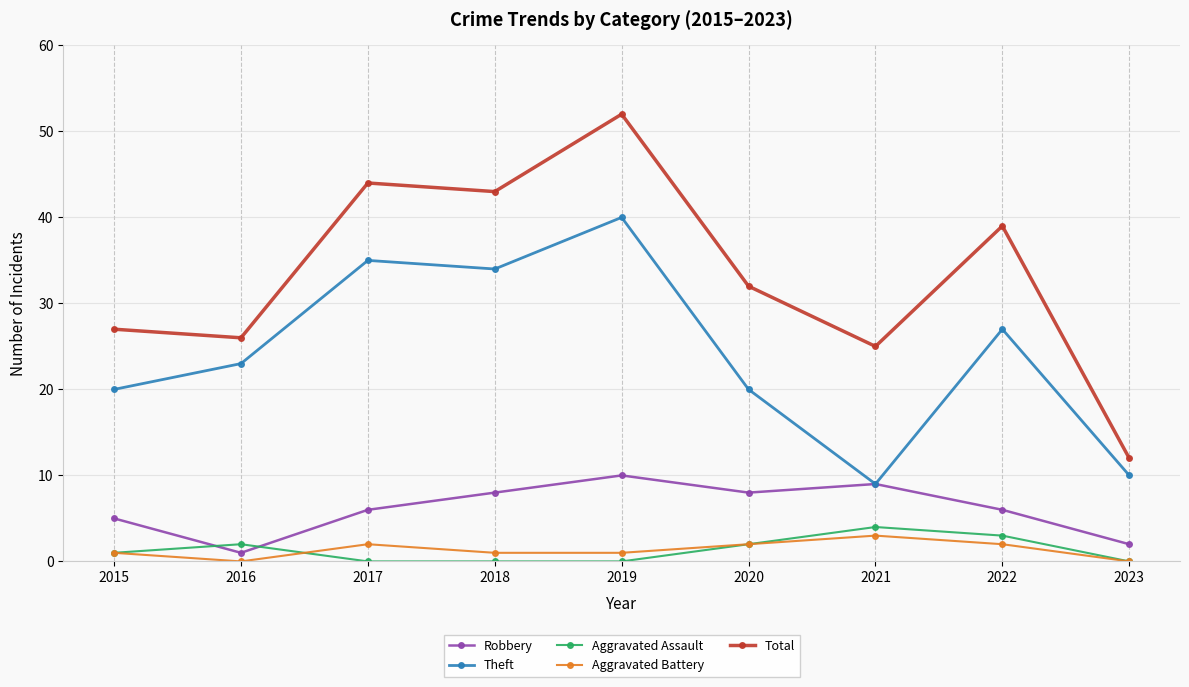

What is the value of the Total point at the 6th from the left?

32